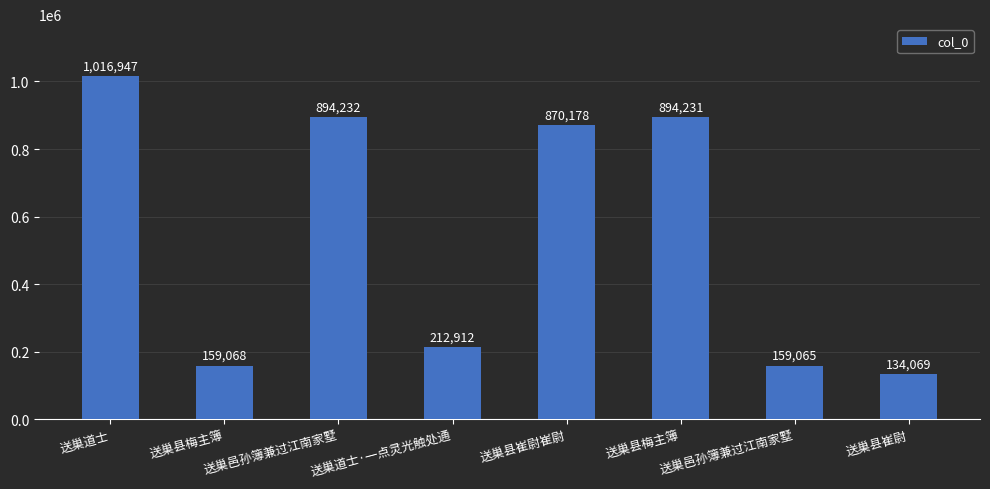

Count the number of data series in this chart.

1